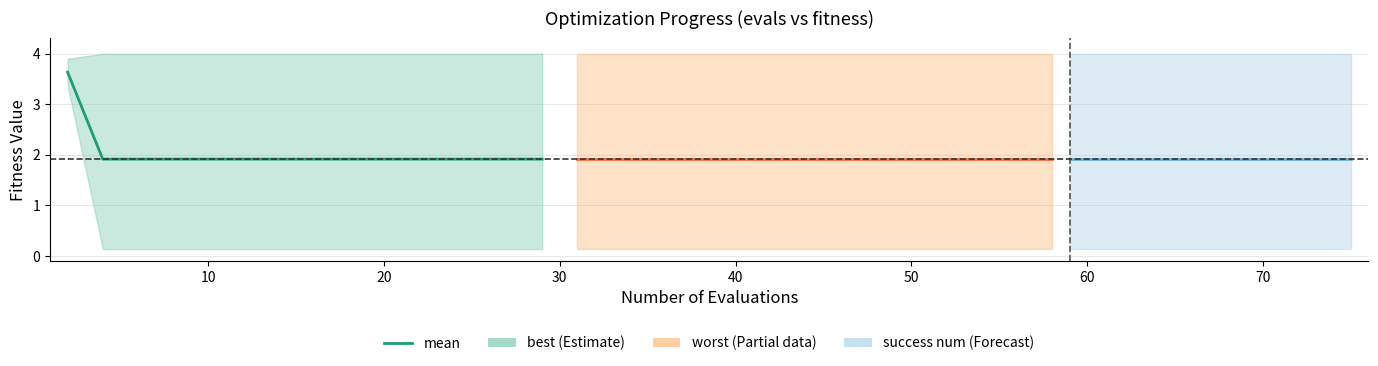

How many lines are shown in the chart?

1